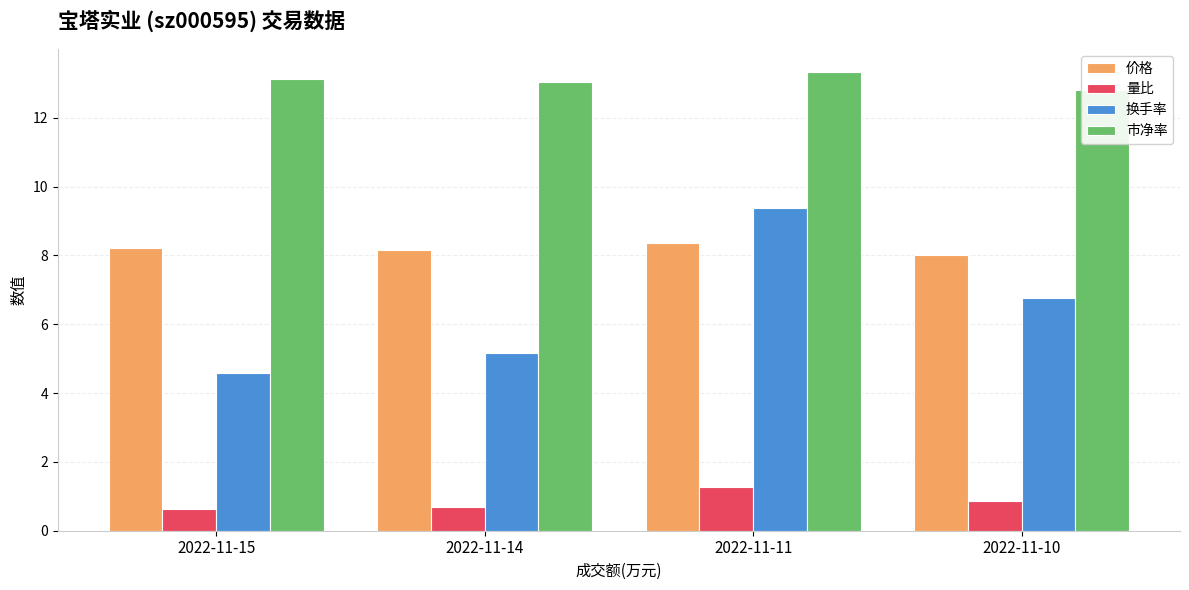

What is the average value of the 价格 series?

8.2